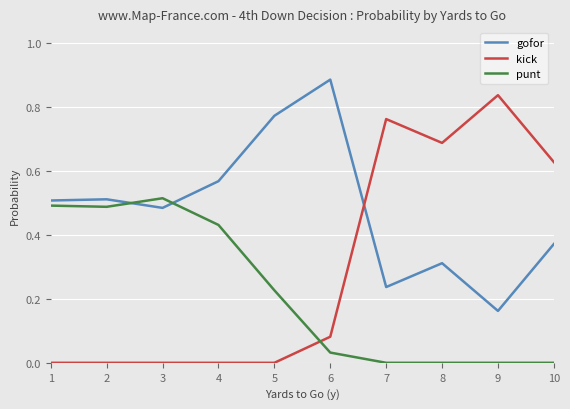

What is the sum of all punt values?

2.2